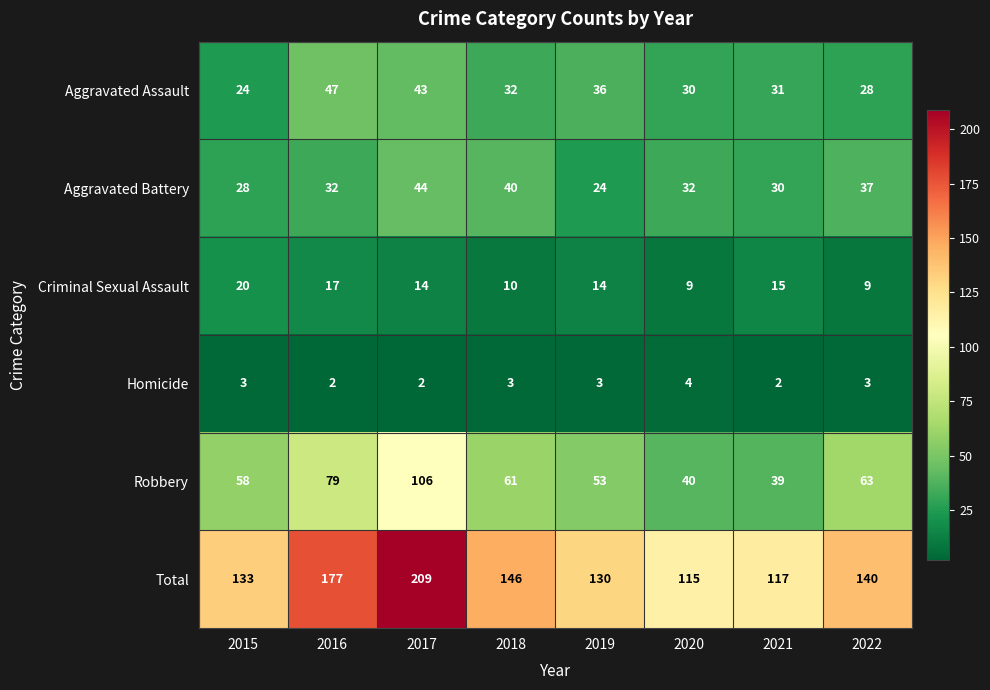

At which label does Criminal Sexual Assault first exceed 14?

2015